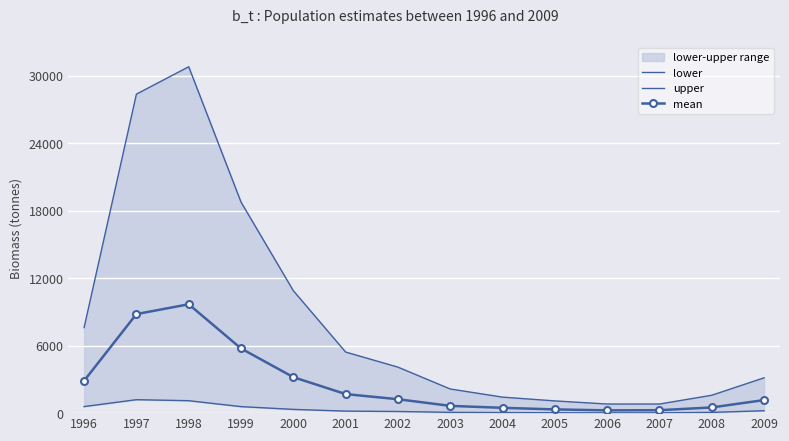

At which category does mean reach its first local valley?

2006